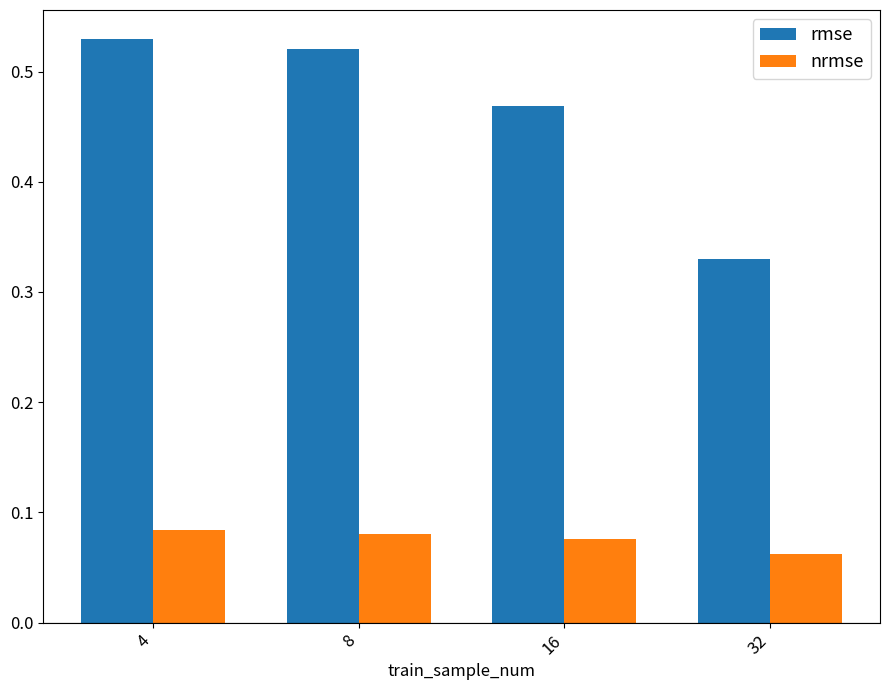

Are the bars grouped side by side (vs. stacked)?

Yes